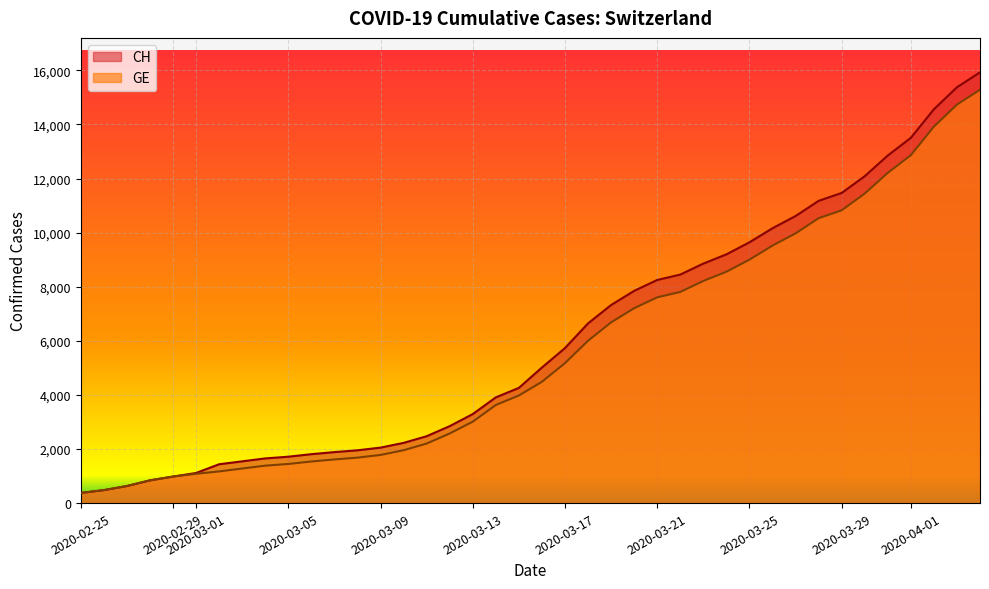

What are all the series names shown in the legend?

CH, GE